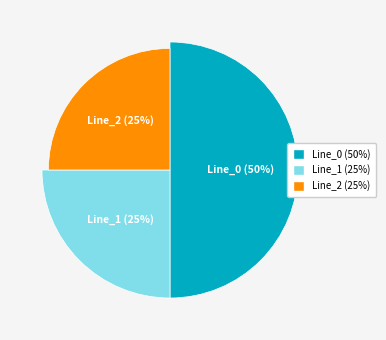

What is the largest slice in the pie chart?

Line_0